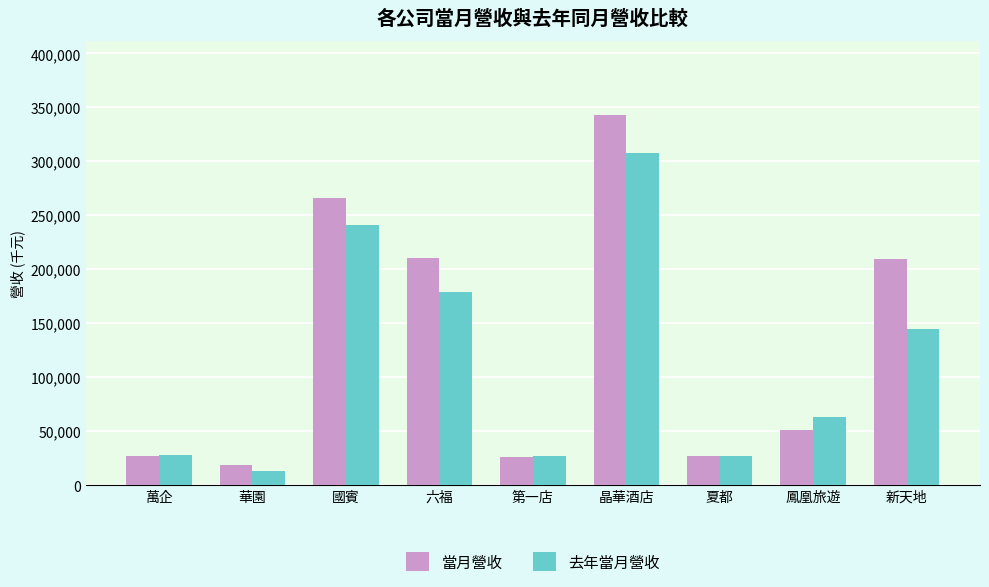

Are the bars grouped side by side (vs. stacked)?

Yes